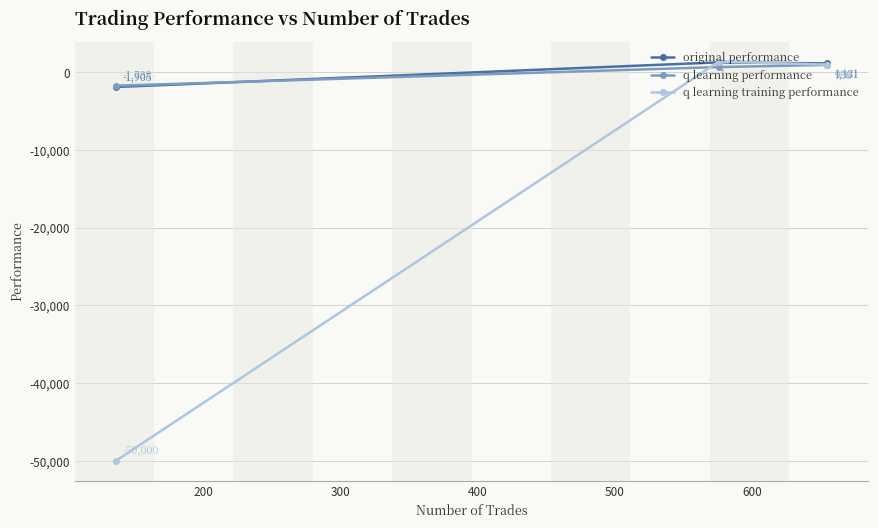

Which series has the largest total across all categories?

original performance